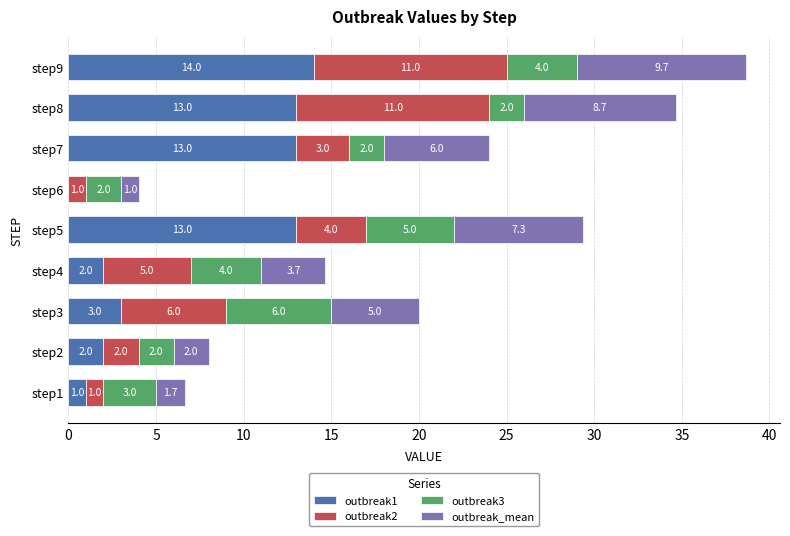

Count the number of data series in this chart.

4